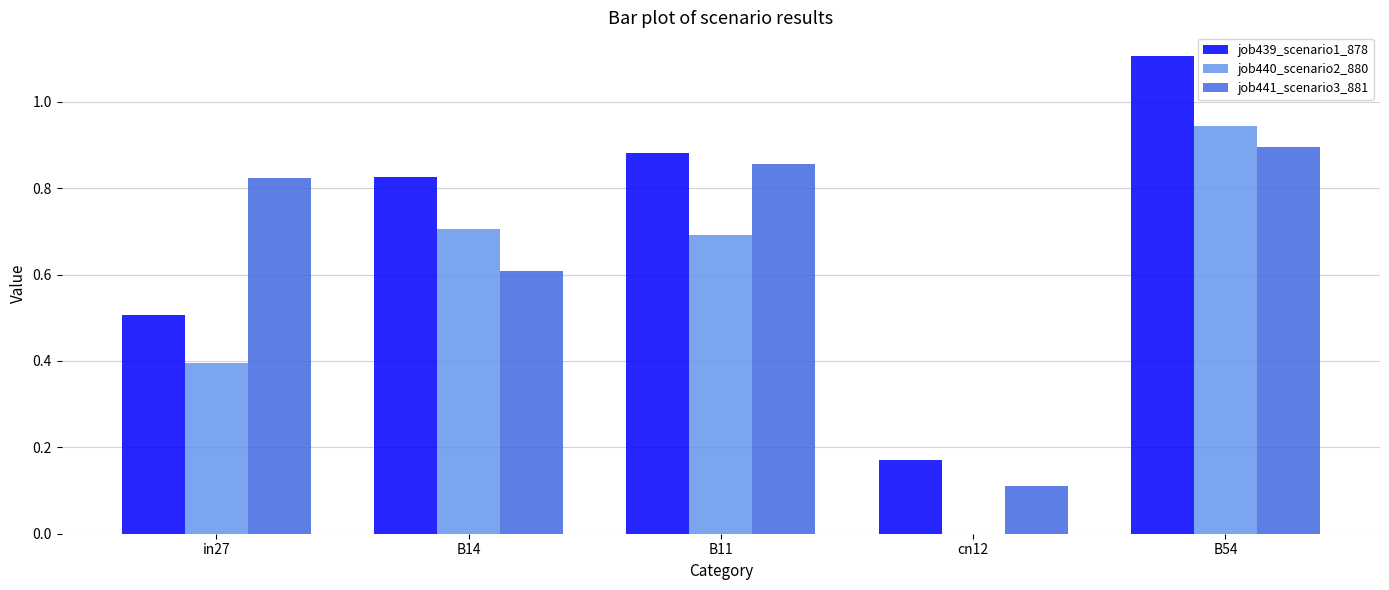

What is the sum of the job440_scenario2_880 values at in27 and B11?

1.1